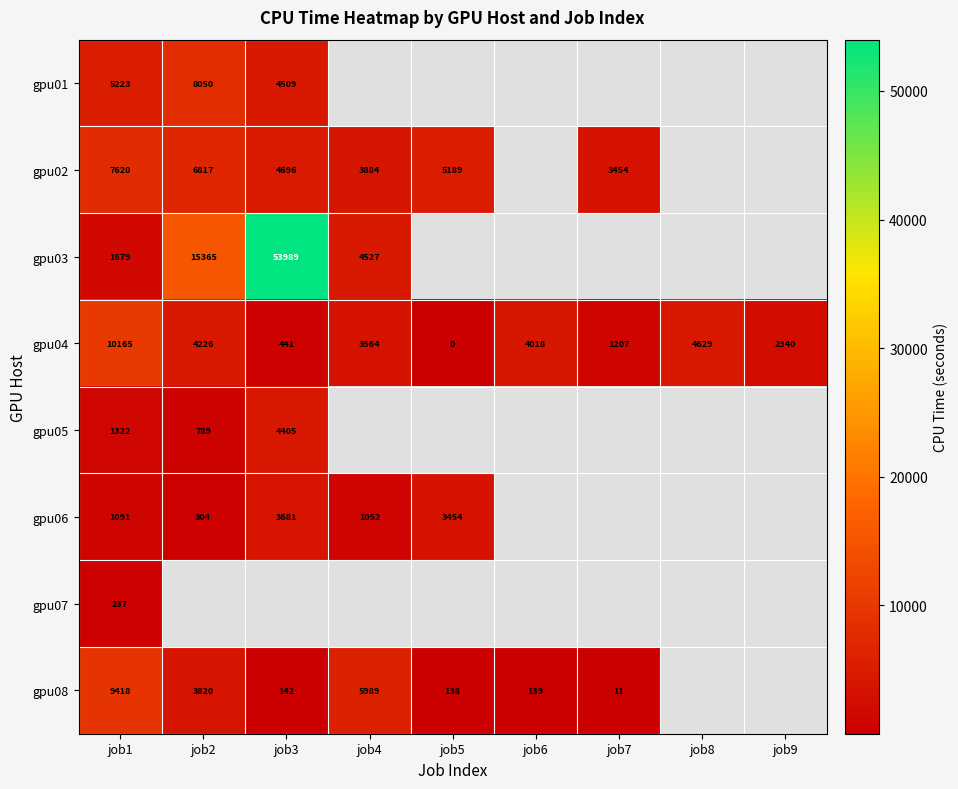

Is the value of gpu08 at job7 greater than the value of gpu04 at job6?

No